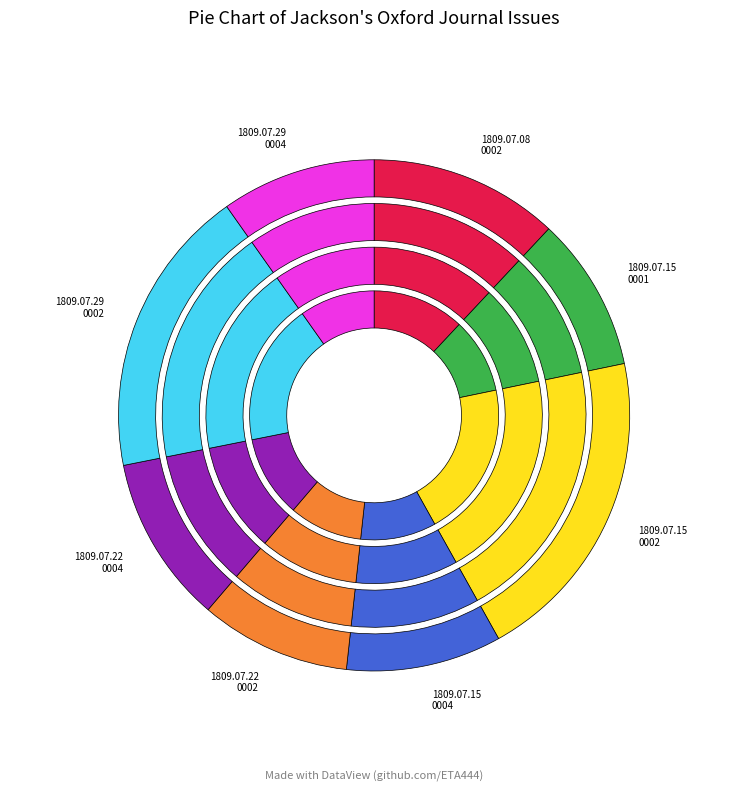

Does any single category account for the majority?

No